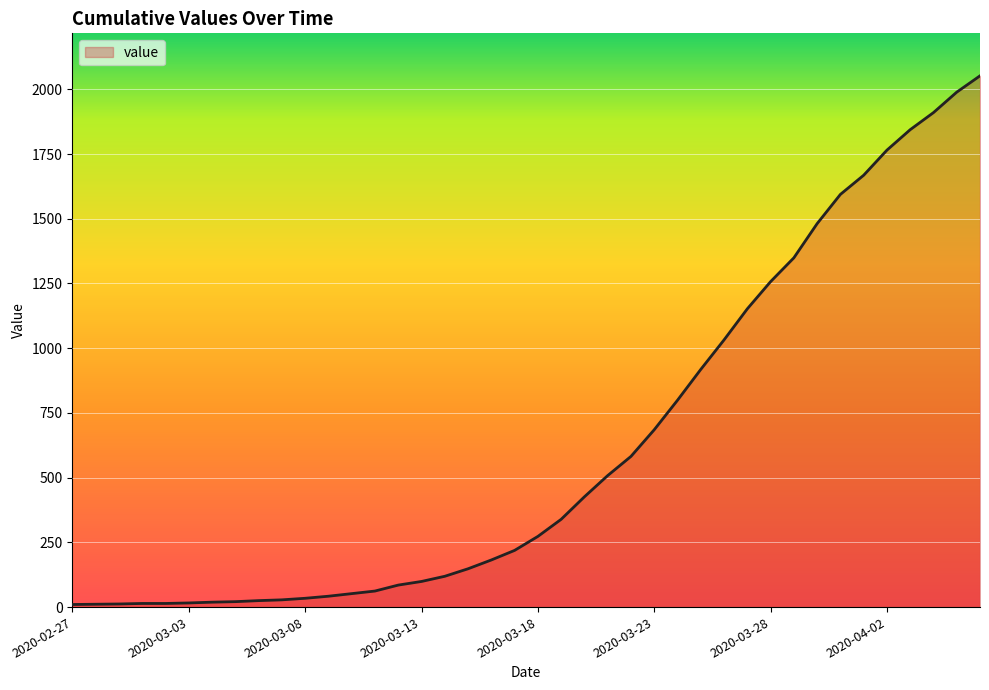

Does the chart display data point markers on the line(s)?

No